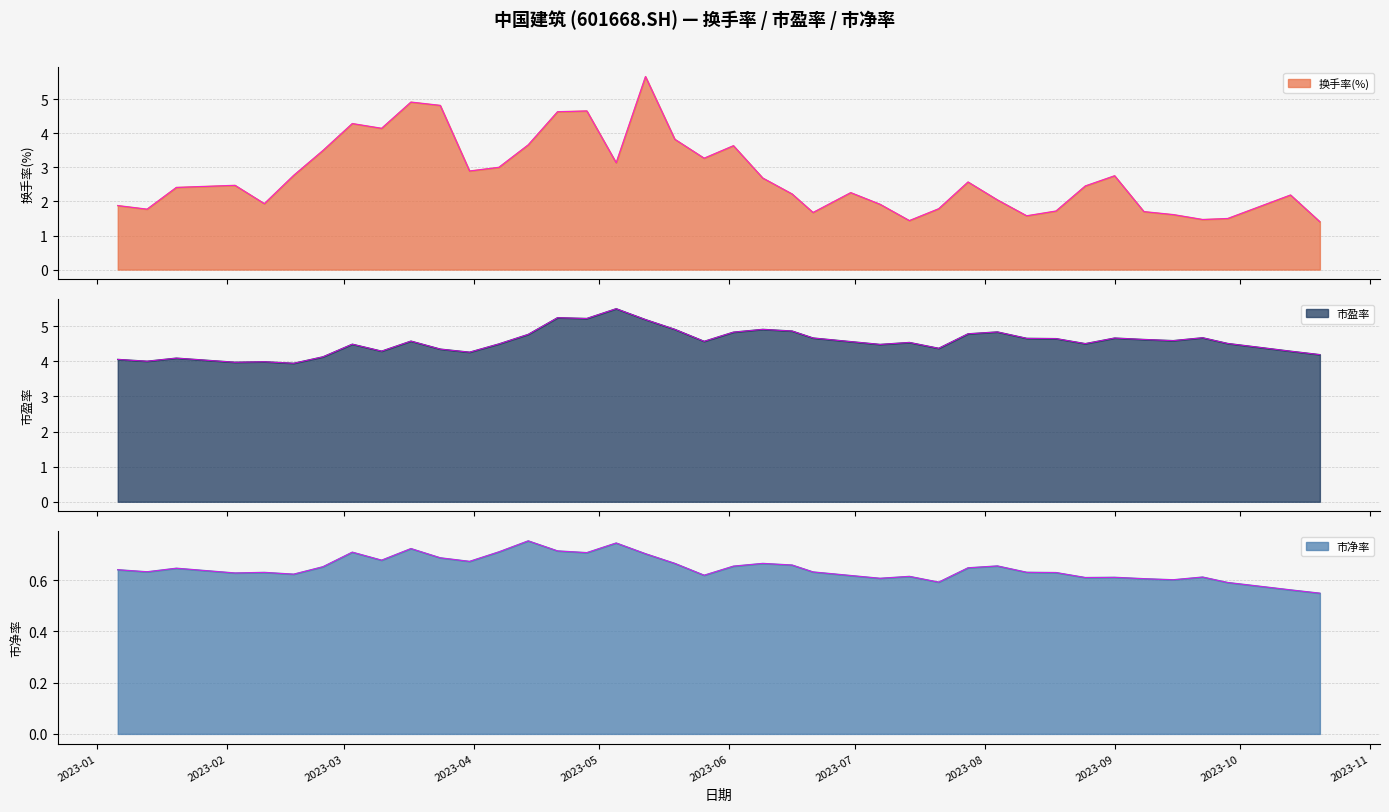

Which series has the largest total across all categories?

市盈率